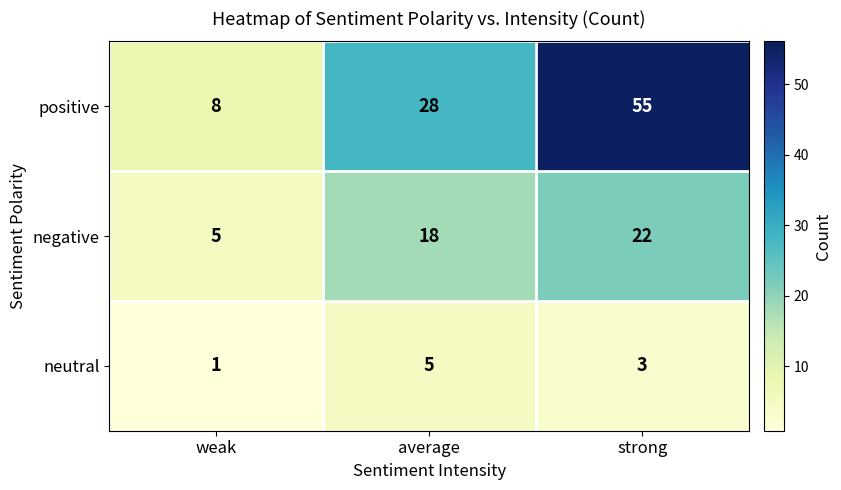

What is the sum of the negative values at average and strong?

40